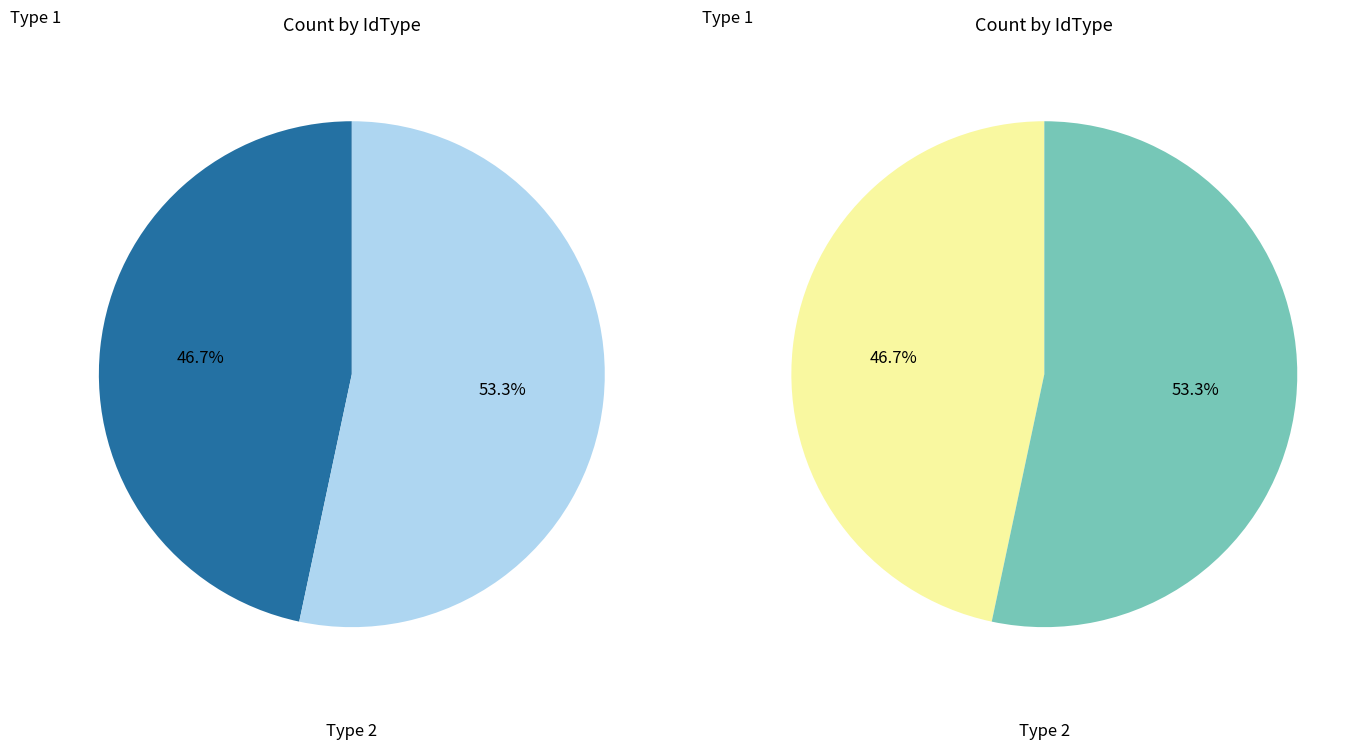

To the nearest percent, what is the average slice percentage?

50%